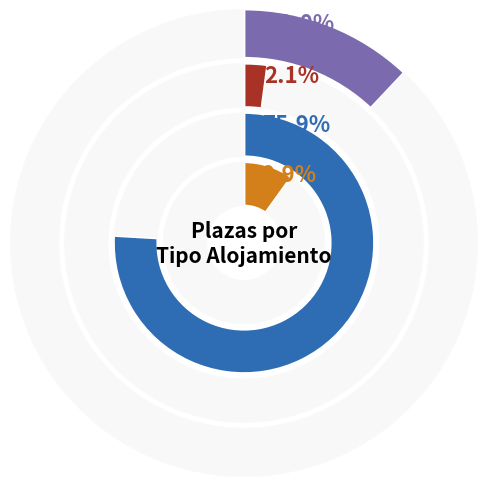

Does 11 represent more than half of the total?

No